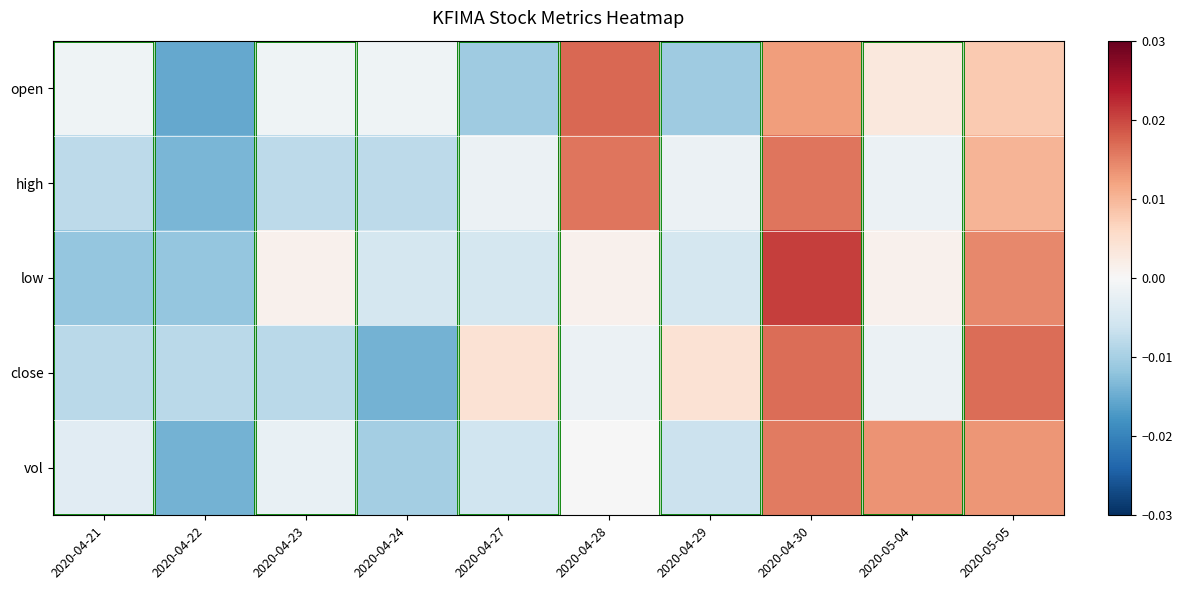

At which category does the chart reach its peak across all series?

2020-04-30